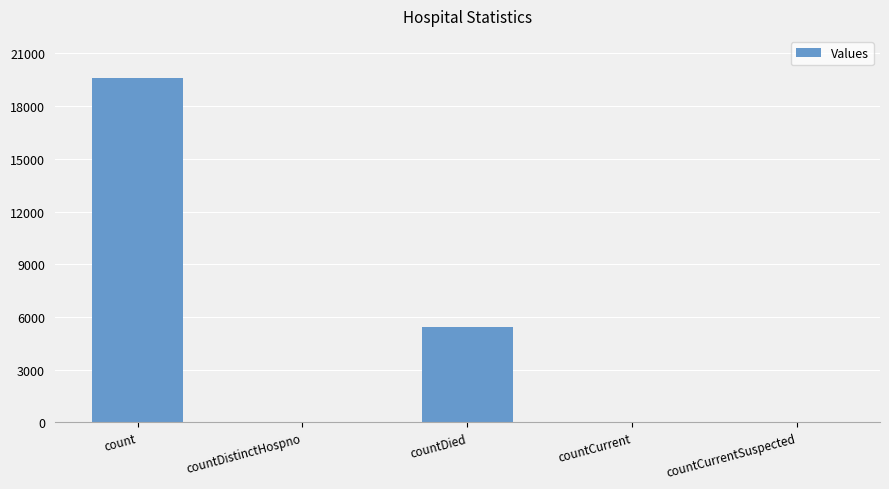

Which label corresponds to the largest value in the chart?

count